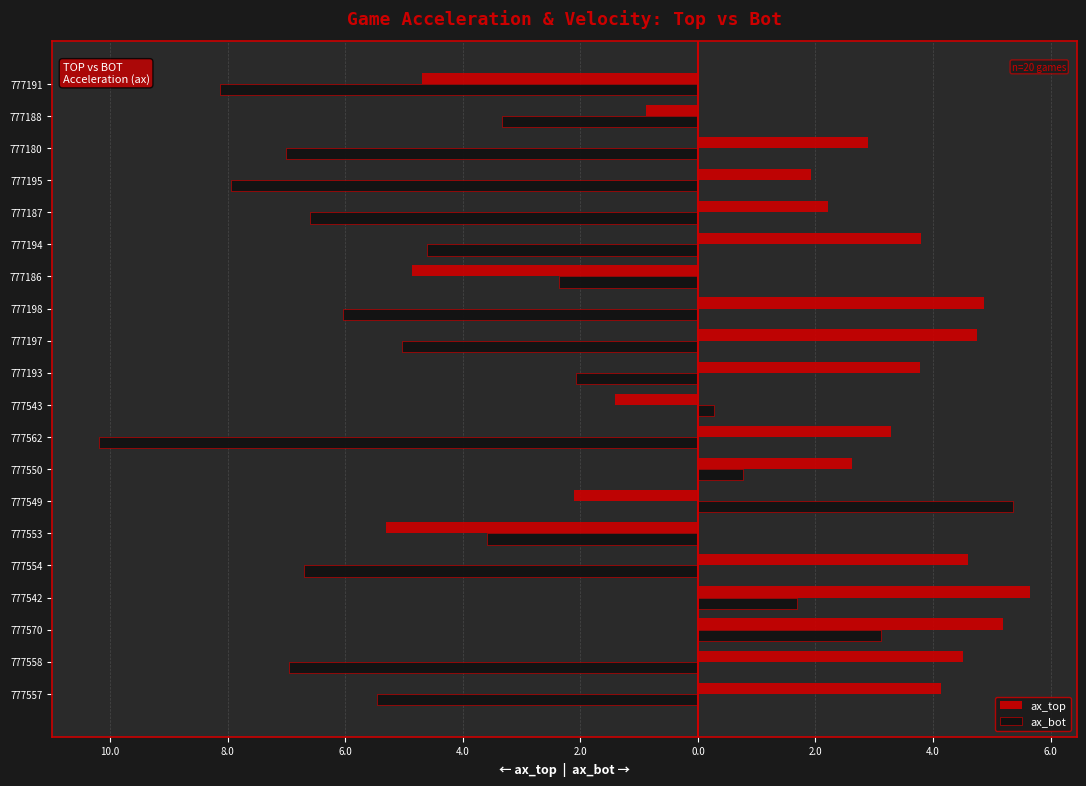

Which series has the widest spread of values?

ax_bot